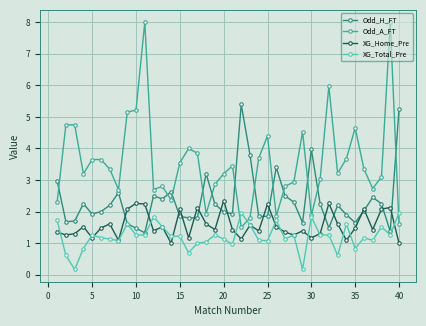

Which series has the largest total across all categories?

Odd_A_FT